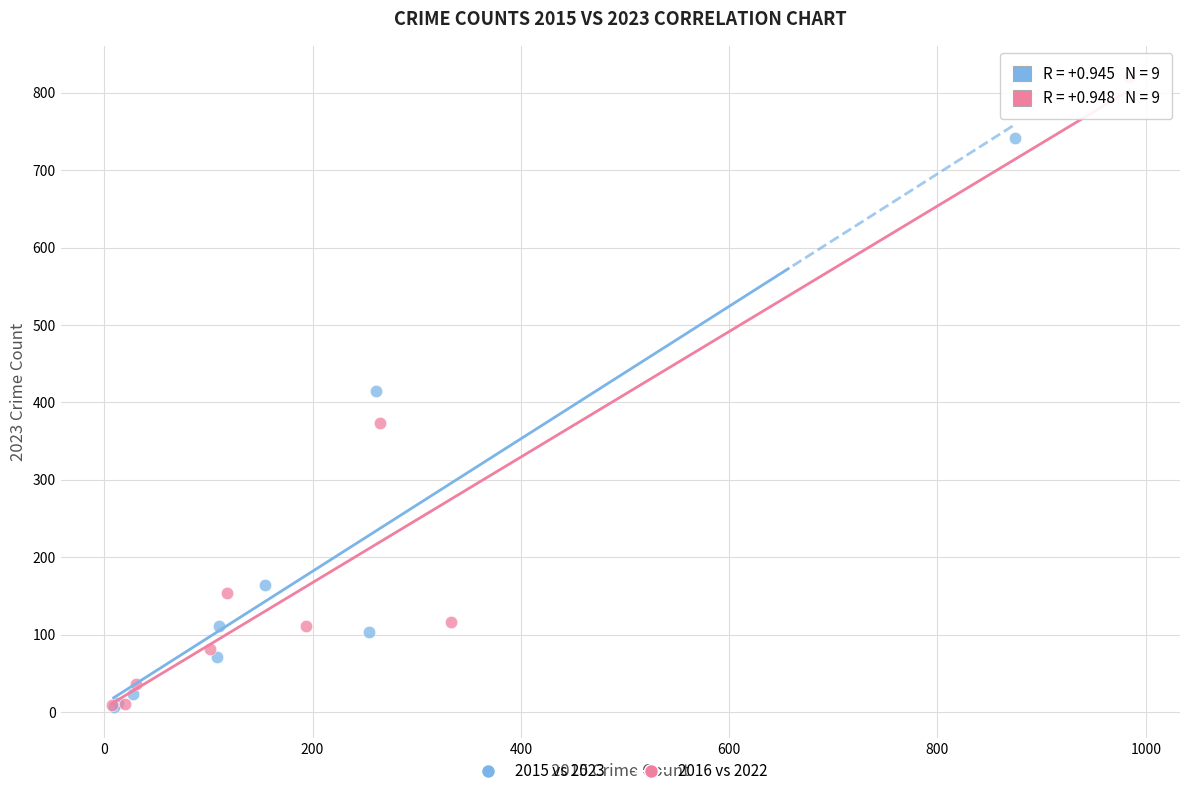

Which series contains the highest Y value?

2016 vs 2022